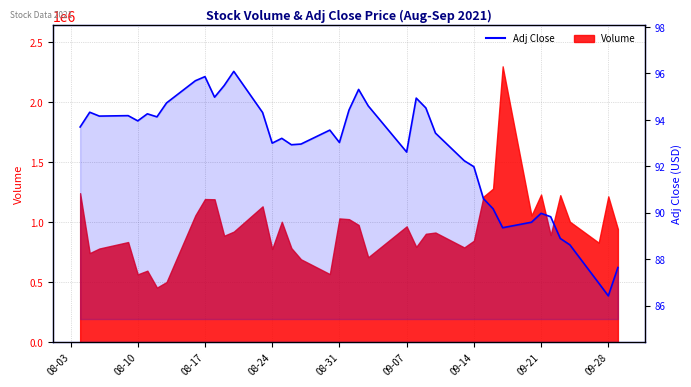

Count the number of categories in the chart.

40